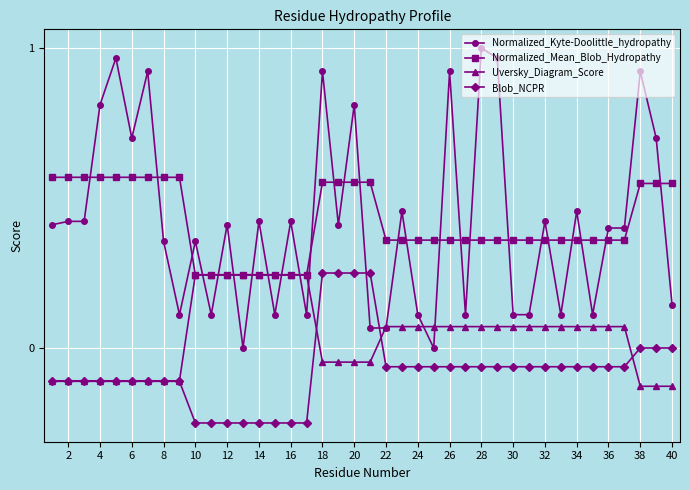

True or false: Blob_NCPR and Normalized_Mean_Blob_Hydropathy intersect in this chart.

False